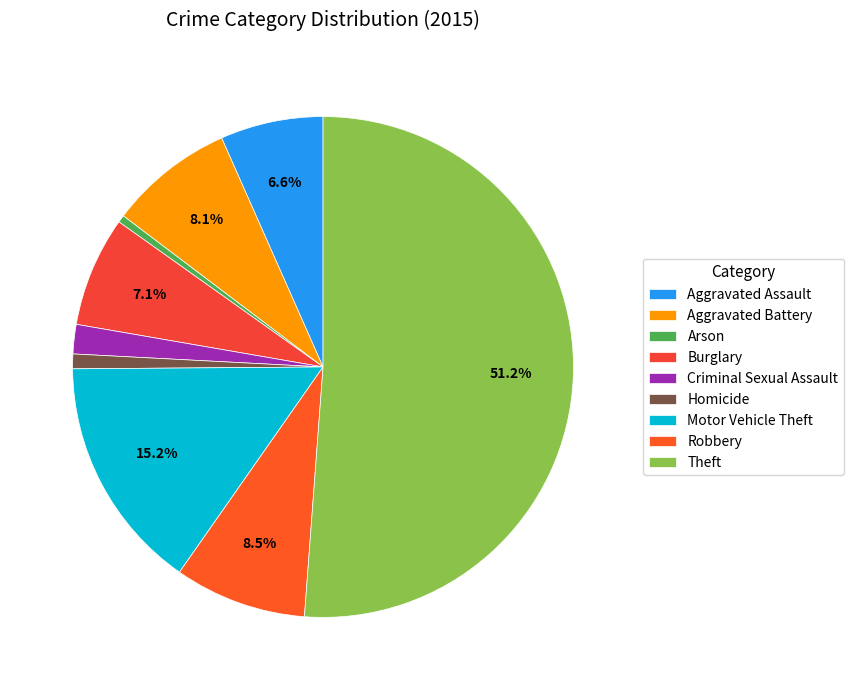

The Aggravated Battery slice represents 8% of the pie. True or false?

True